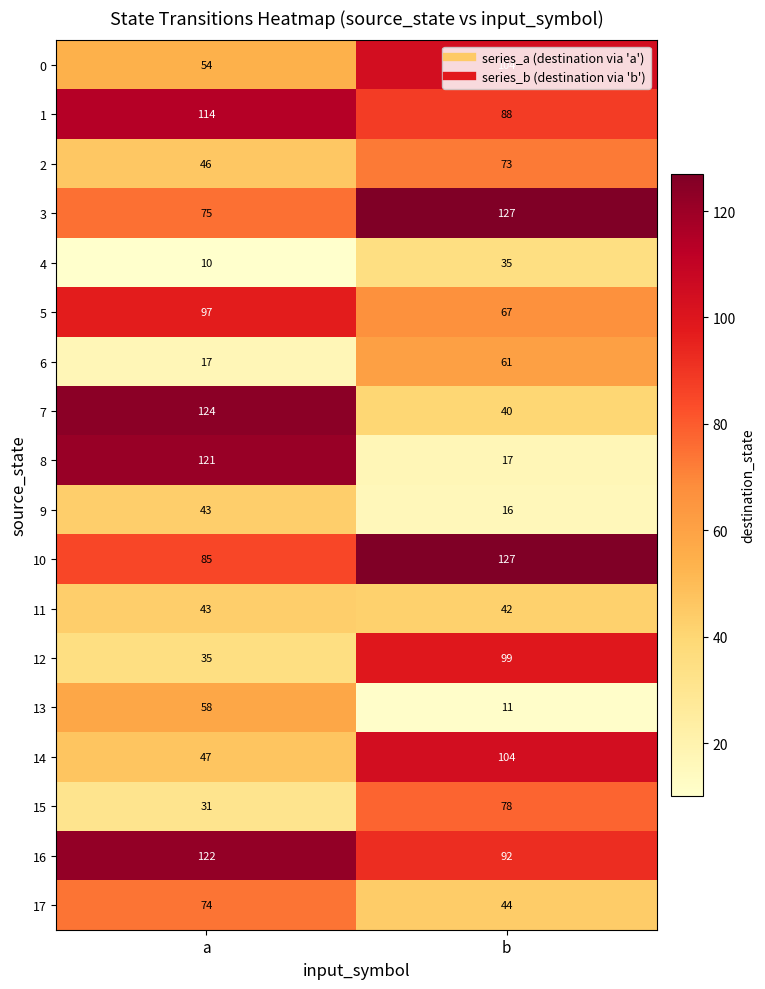

Count the number of categories in the chart.

2